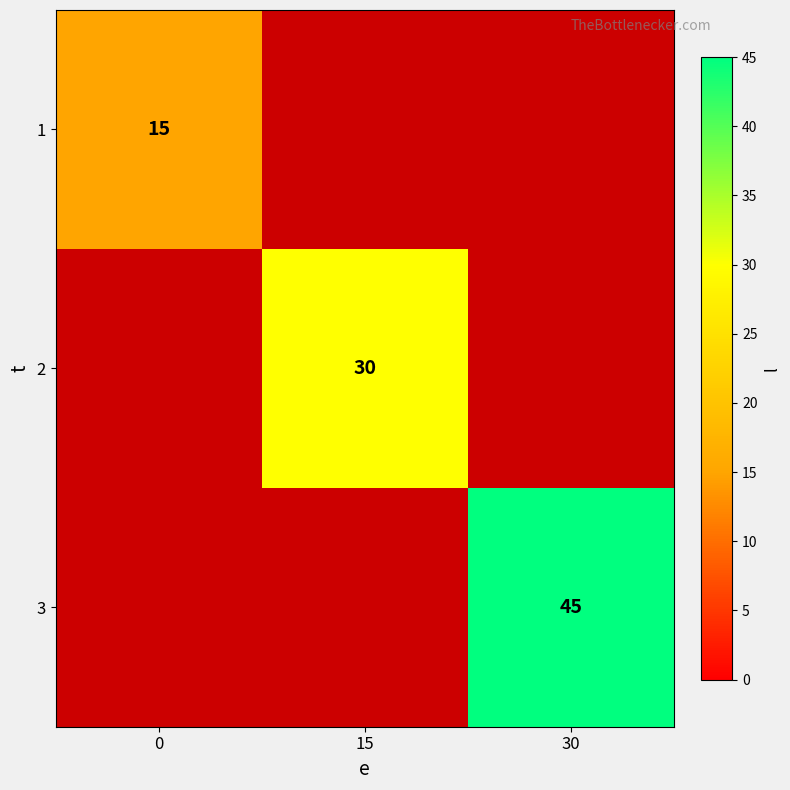

The value of 2 at 15 is 30. True or false?

True